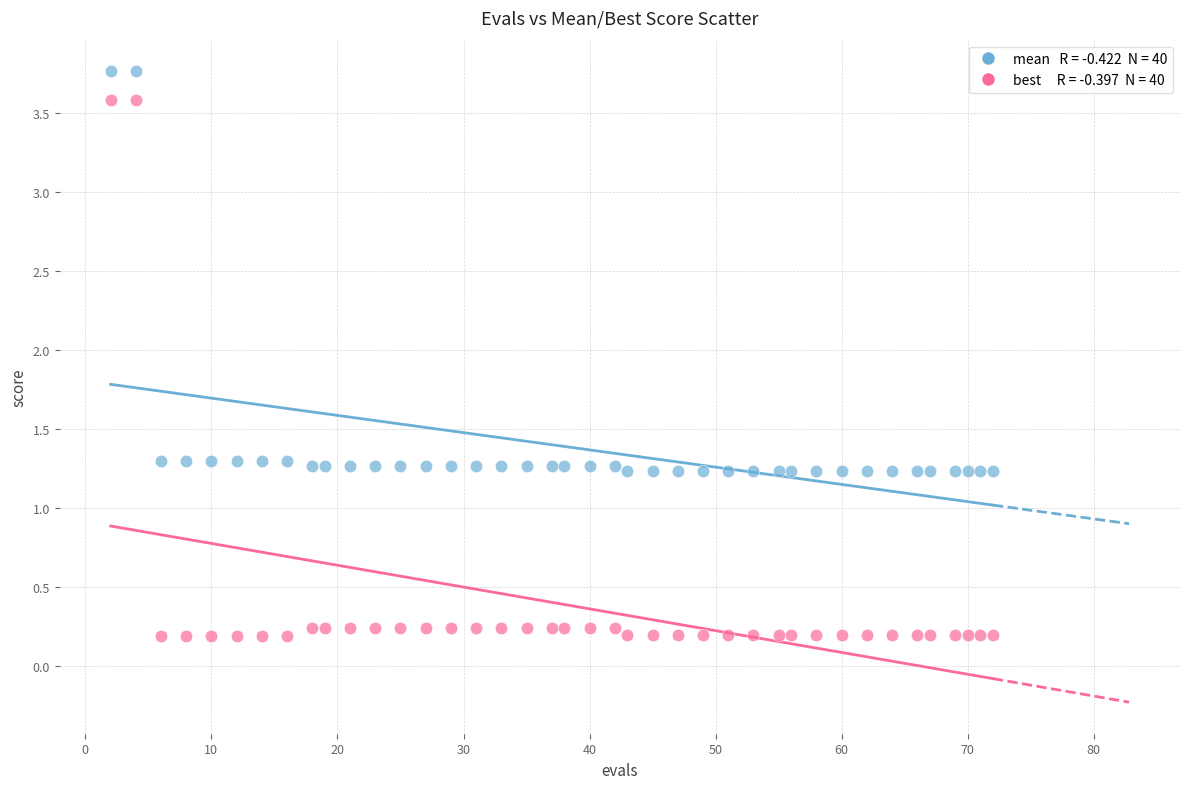

Across all data points, what is the range of X values (max minus min)?

70.0